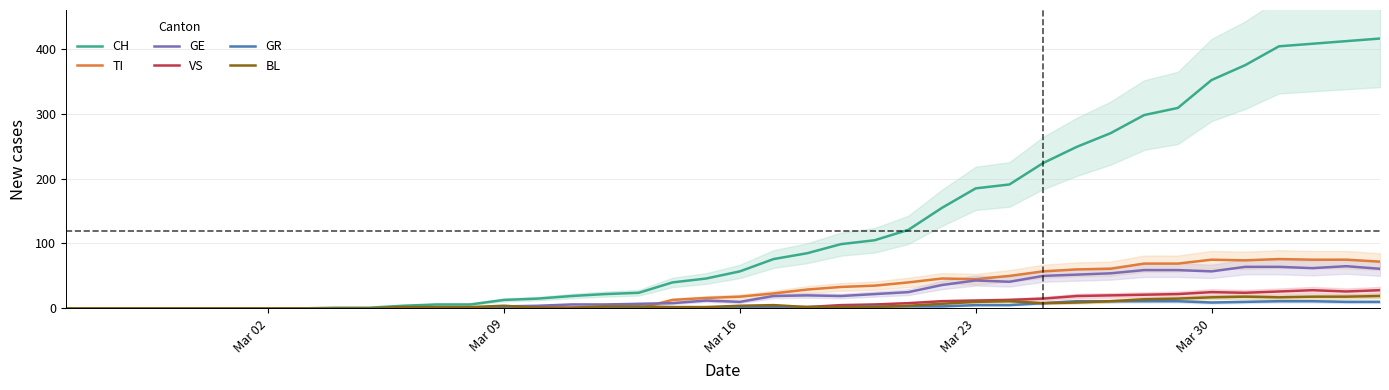

What are all the series names shown in the legend?

CH, TI, GE, VS, GR, BL